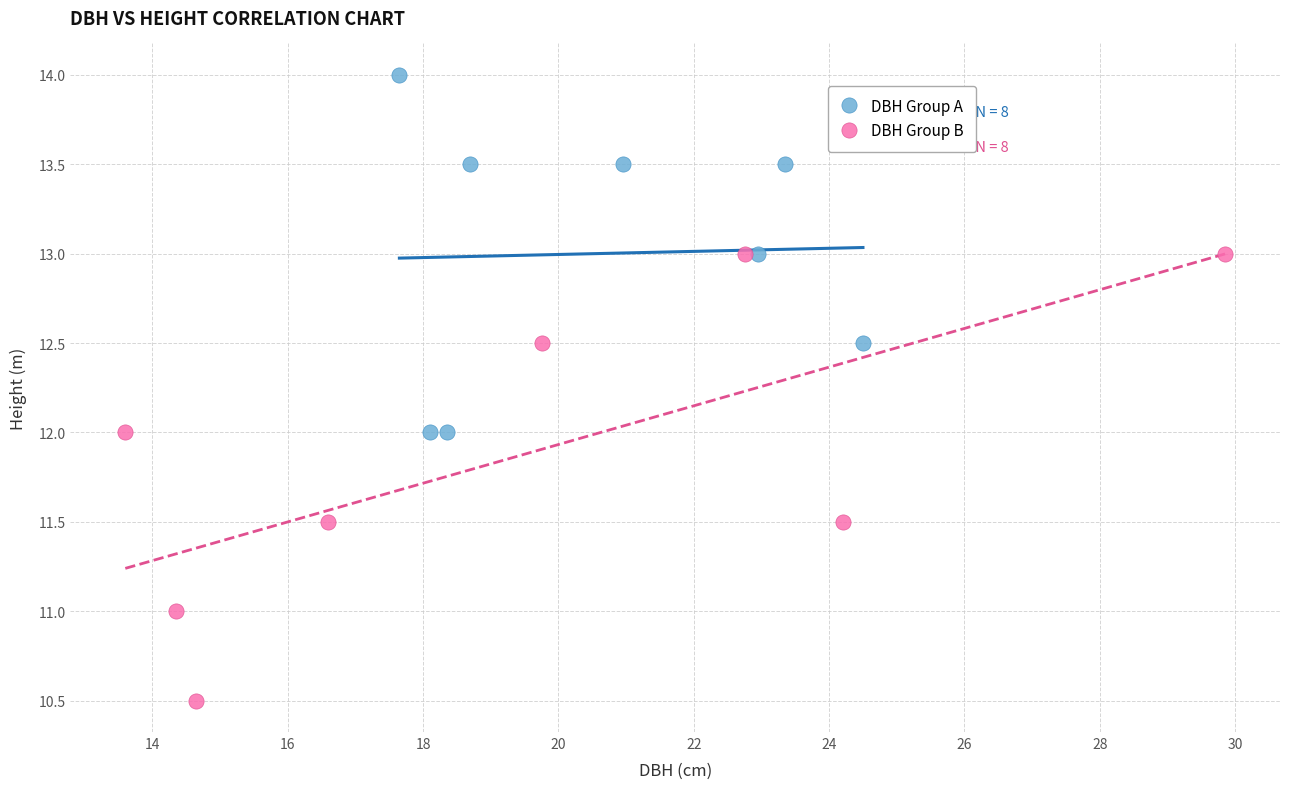

Which series has the widest spread of Y values?

DBH Group B